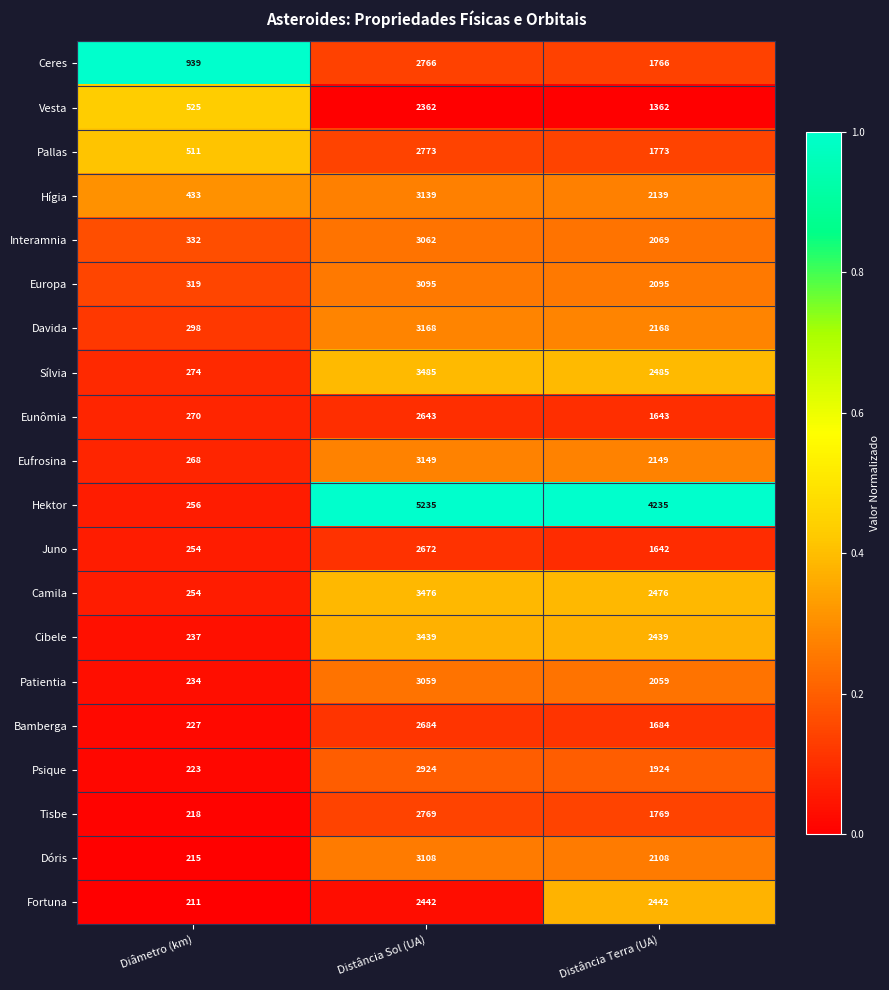

Count the Bamberga values in the range 227 to 2684.

3